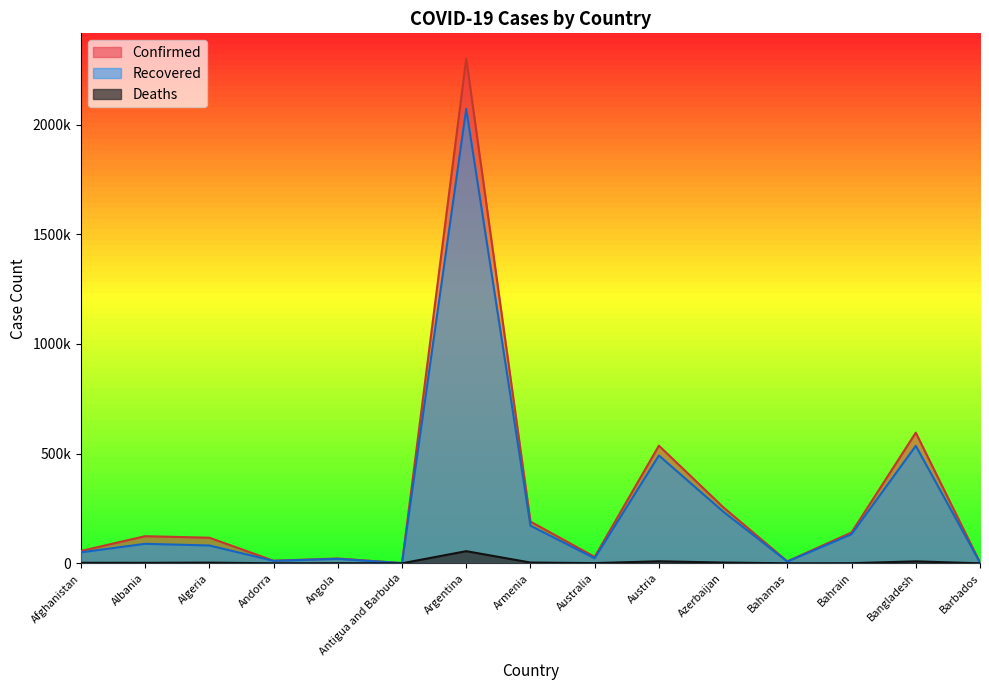

The value of Confirmed at Afghanistan is 56294. True or false?

True